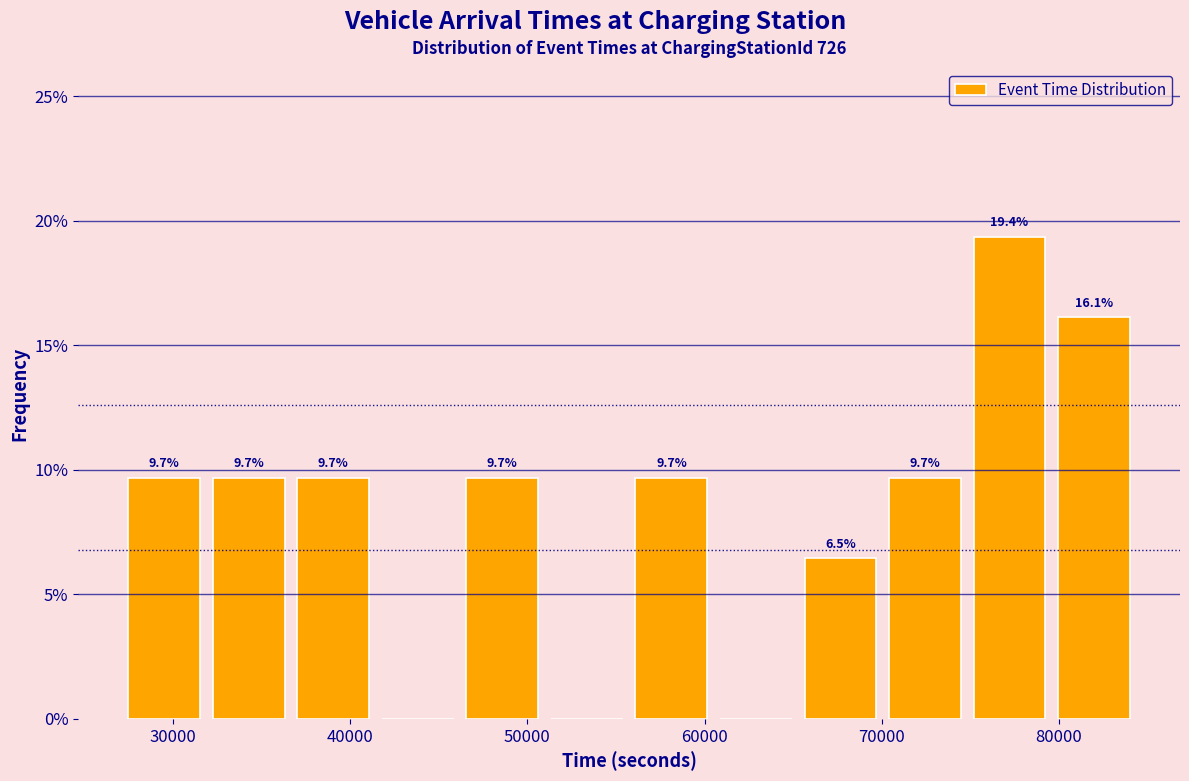

Over which range of the x-axis is the bar tallest?

75000 to 80000